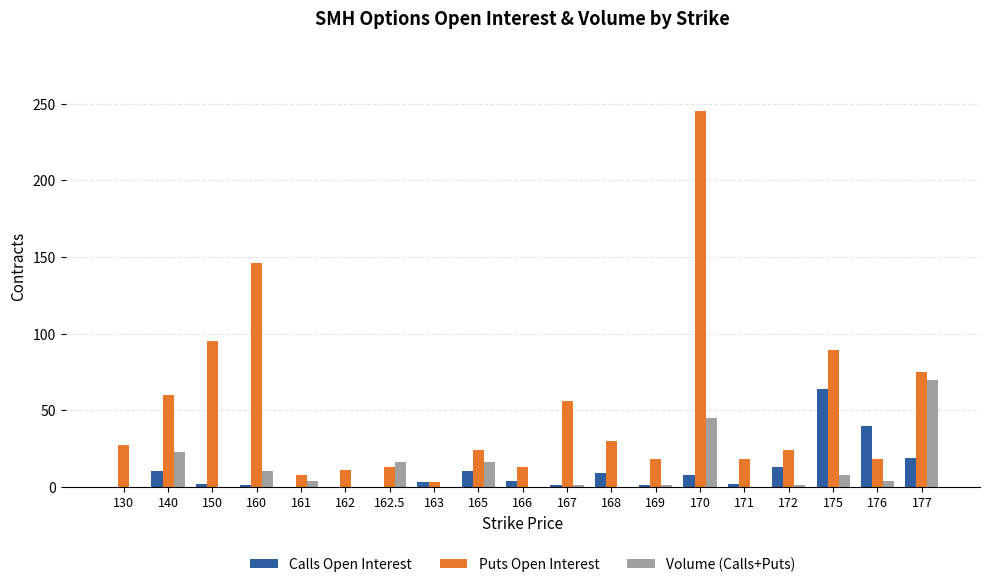

At which label is Puts Open Interest closest to 124?

160